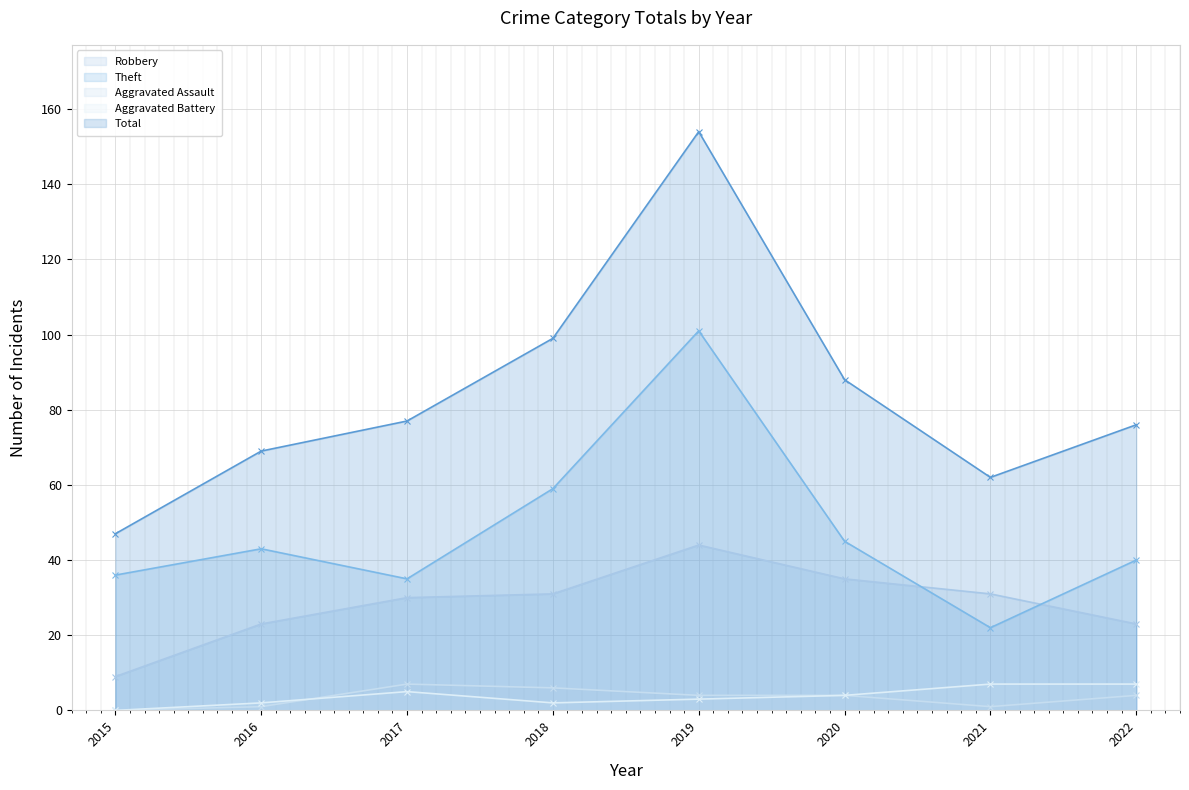

What is the total value across all series at 2018?

197